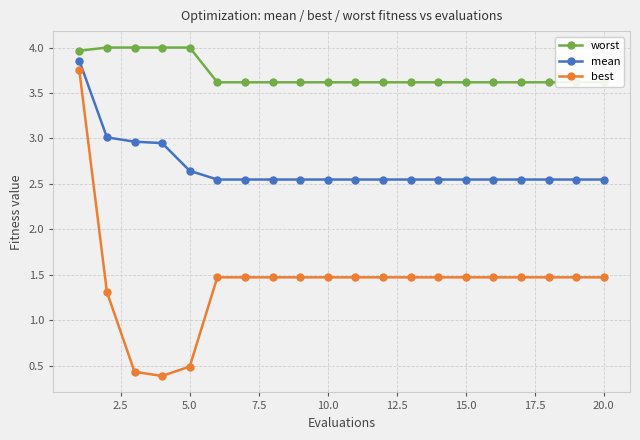

True or false: best and mean intersect in this chart.

False